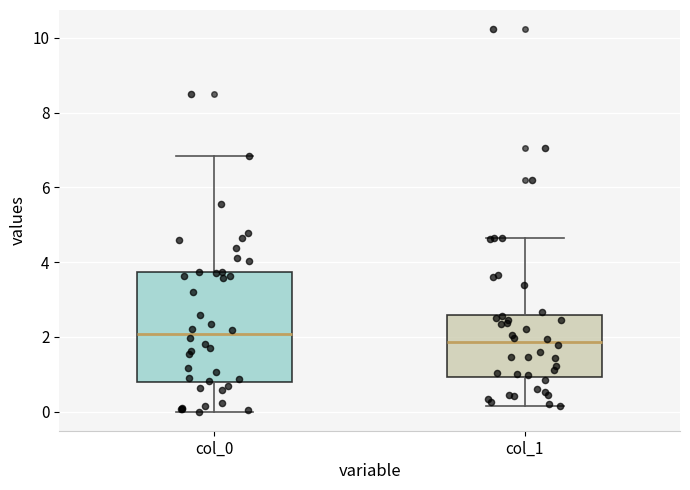

Which box is the tallest, from its lower edge to its upper edge?

col_0